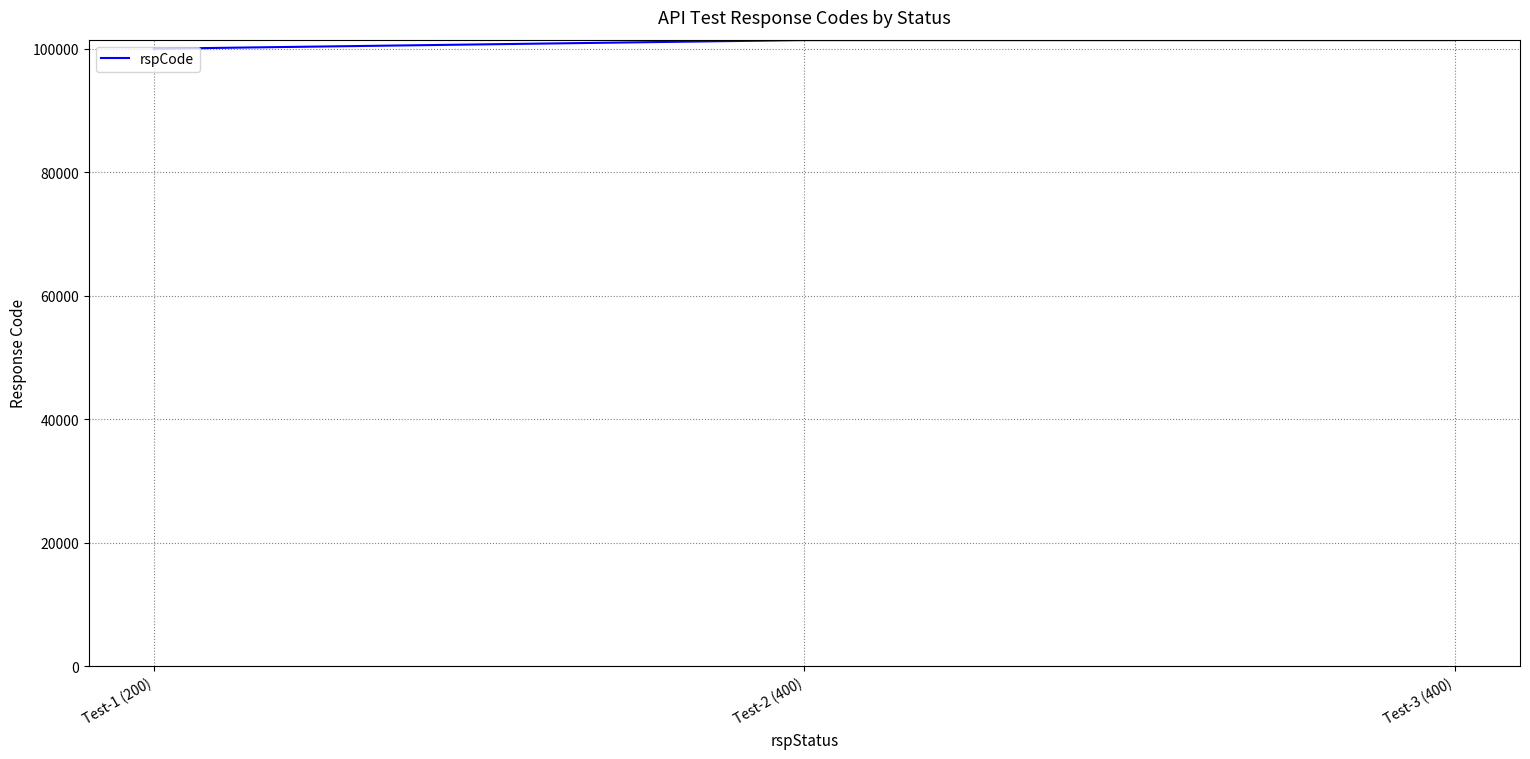

The value at Test-3 (400) is 101400. True or false?

True